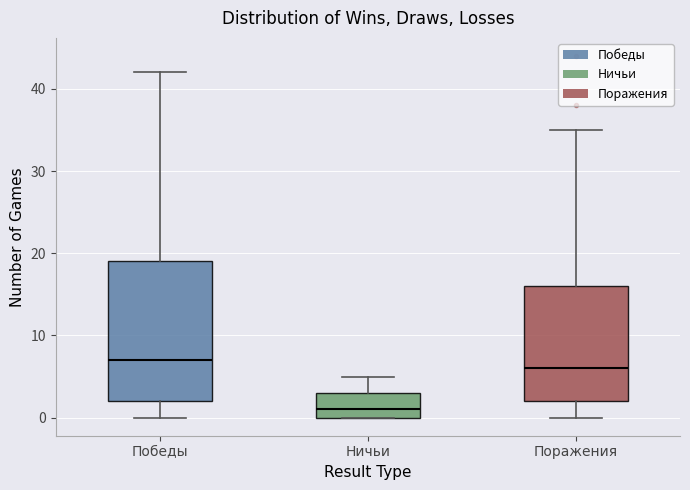

Which box's median line is the highest?

Победы